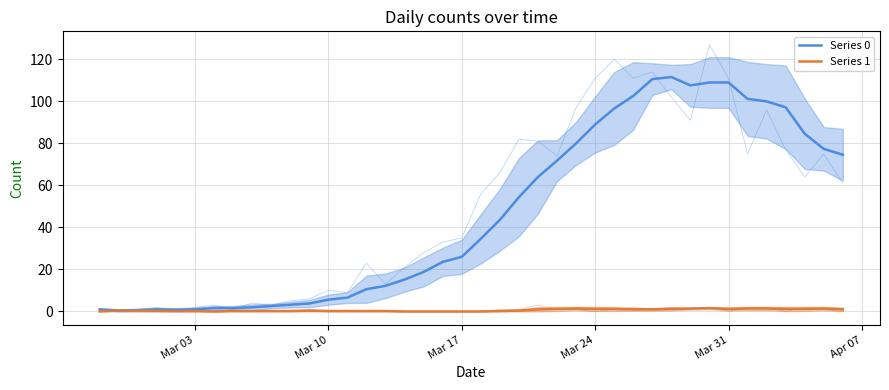

What are all the series names shown in the legend?

Series 0, Series 1